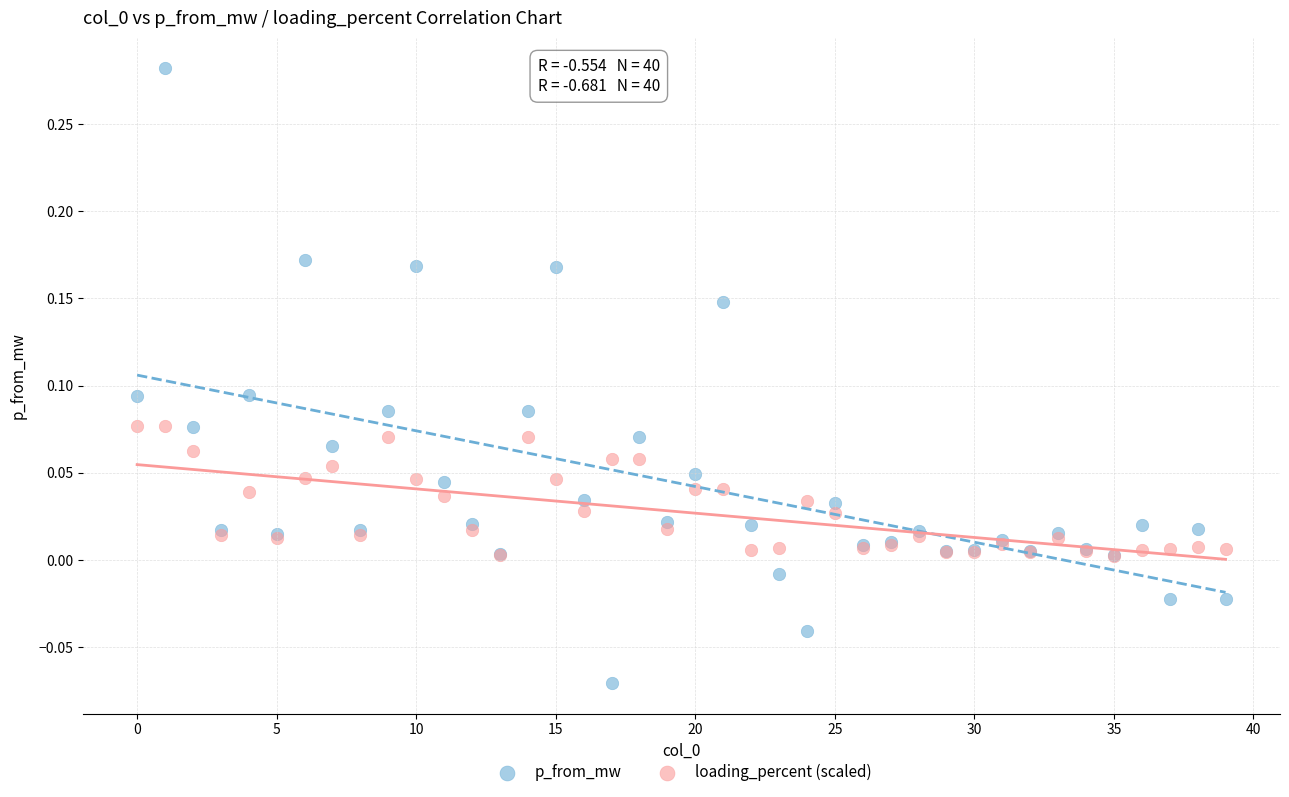

What are all the series names shown in the legend?

p_from_mw, loading_percent (scaled)